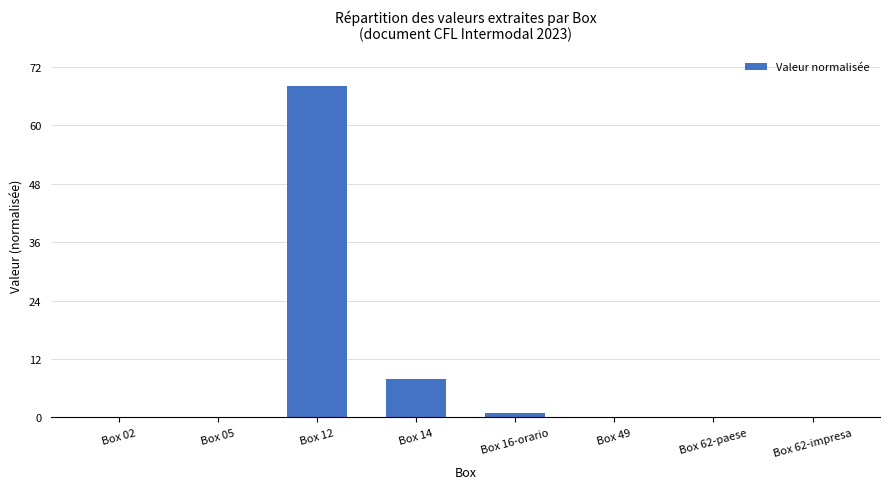

Which has a higher value, Box 05 or Box 14?

Box 14